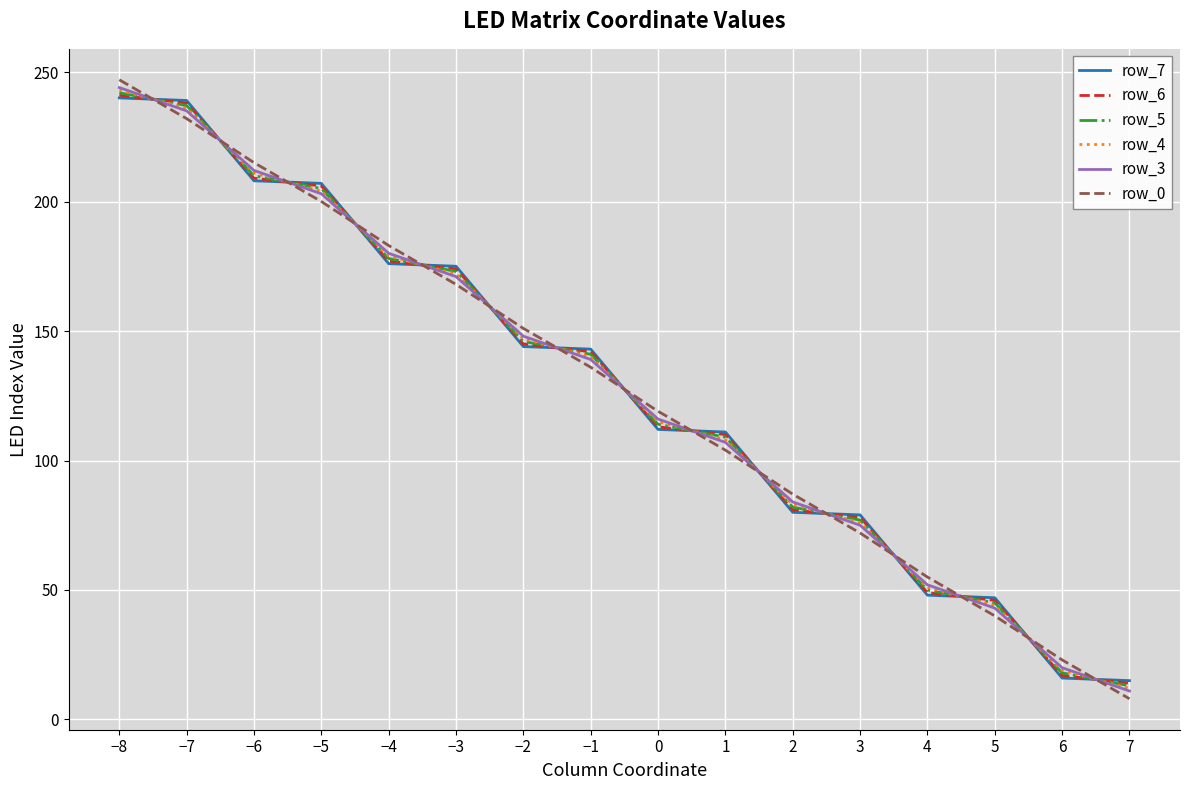

Which label corresponds to the largest value in the chart?

−8